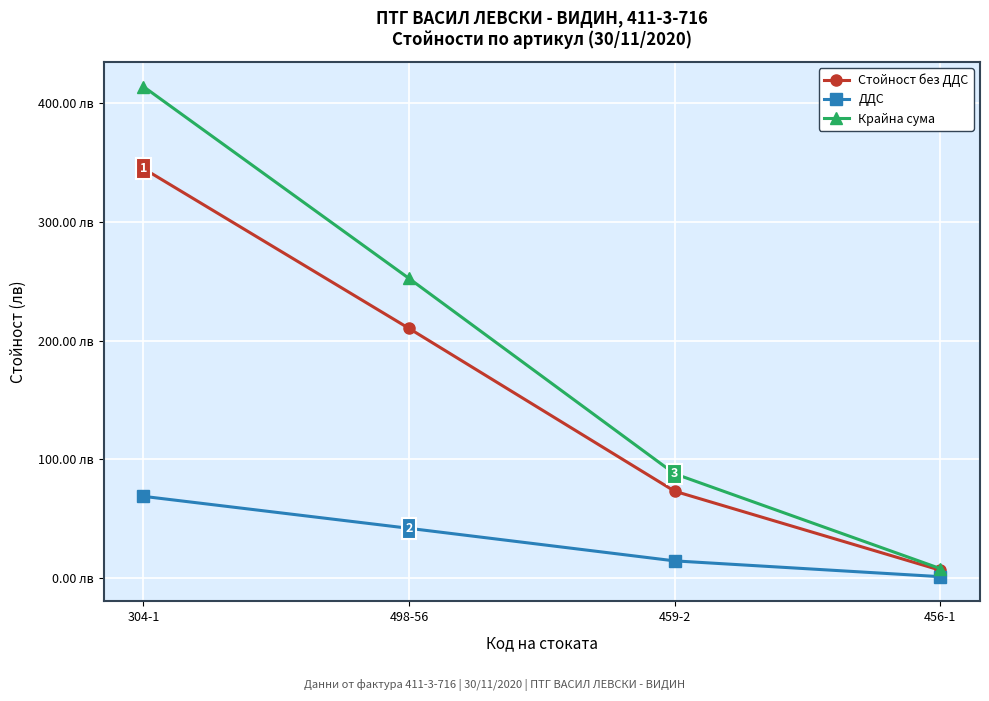

What are all the series names shown in the legend?

Стойност без ДДС, ДДС, Крайна сума